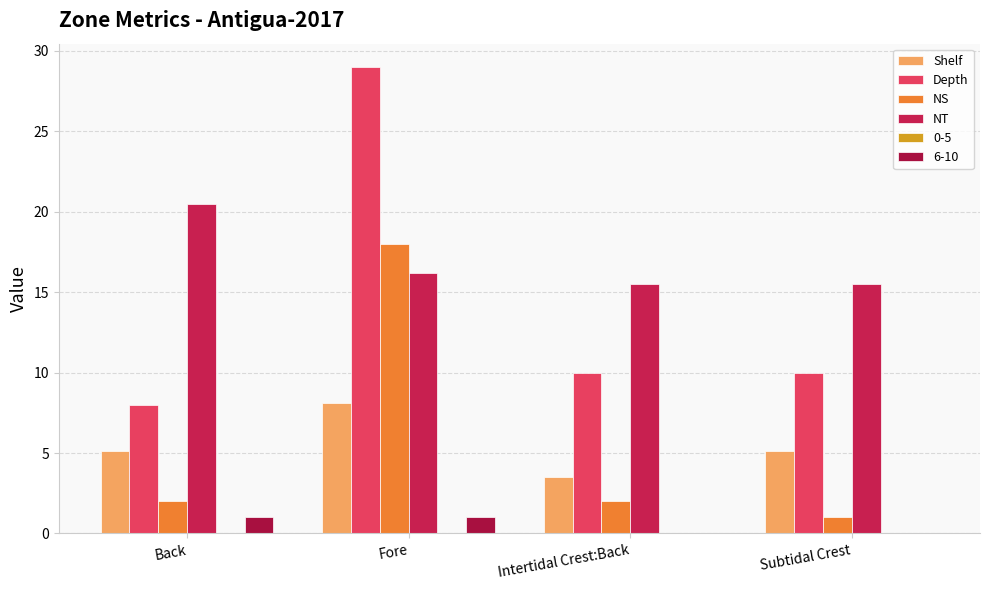

What is the minimum value shown in the chart?

1.0